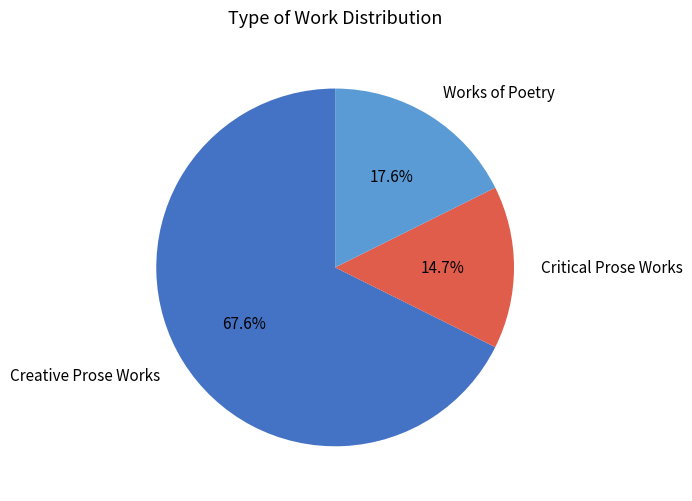

What is the smallest slice in the pie chart?

Critical Prose Works